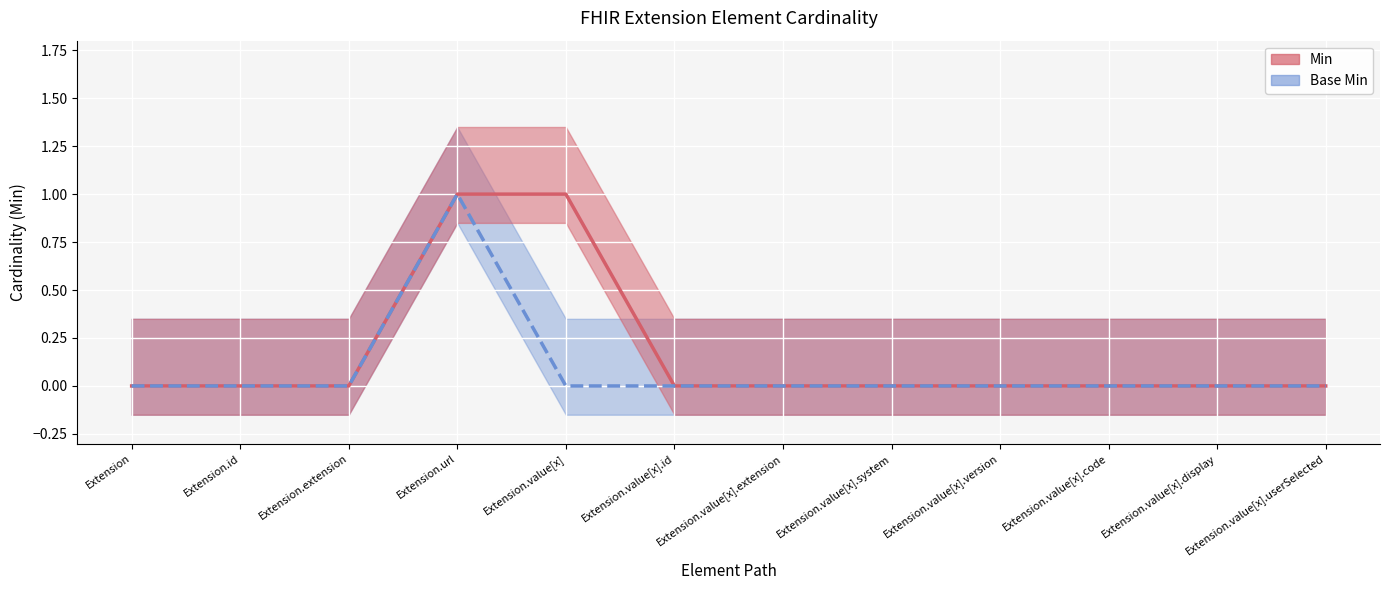

Which series changed the most between Extension and Extension.value[x].id?

Min